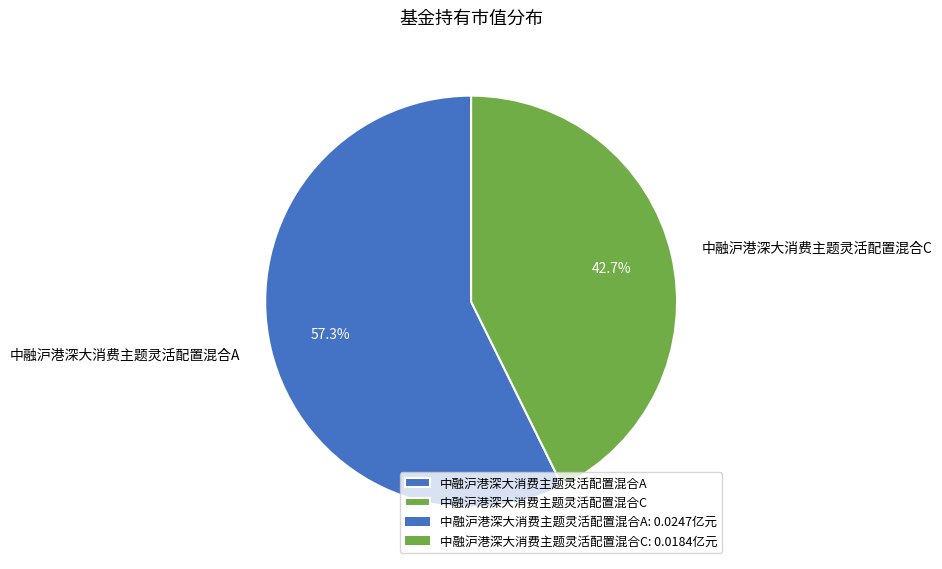

Is it true that 中融沪港深大消费主题灵活配置混合A is 57% of the pie?

True